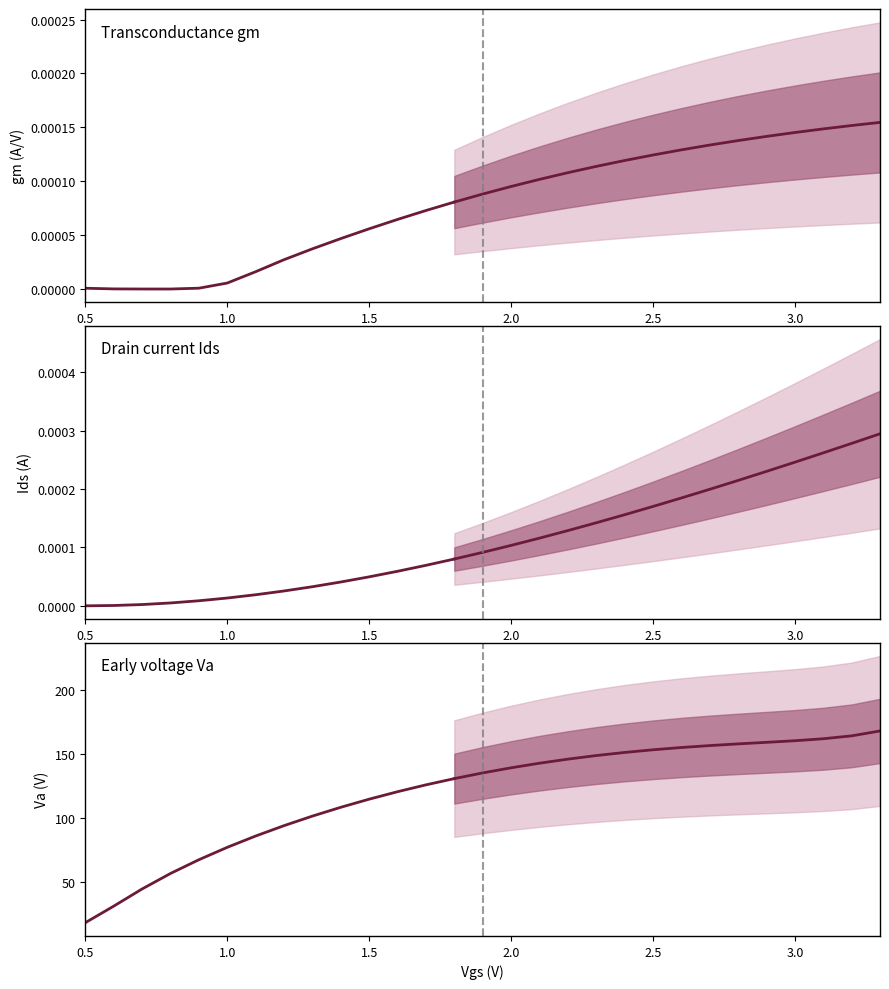

Where do Ids and gm first cross each other?

0.5 and 1.0